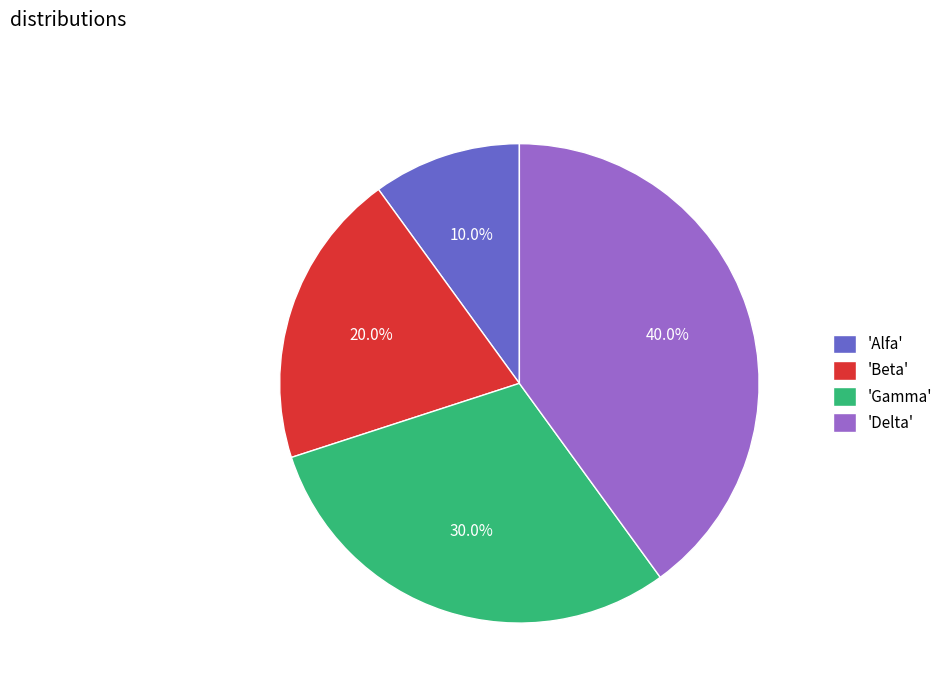

Between 'Gamma' and 'Delta', which is larger?

'Delta'